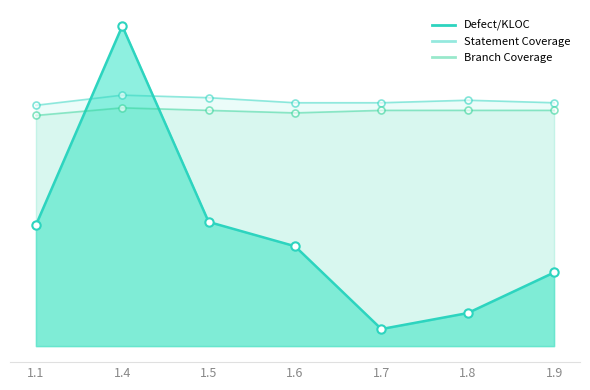

What is the highest value of the Defect/KLOC series?

1.3